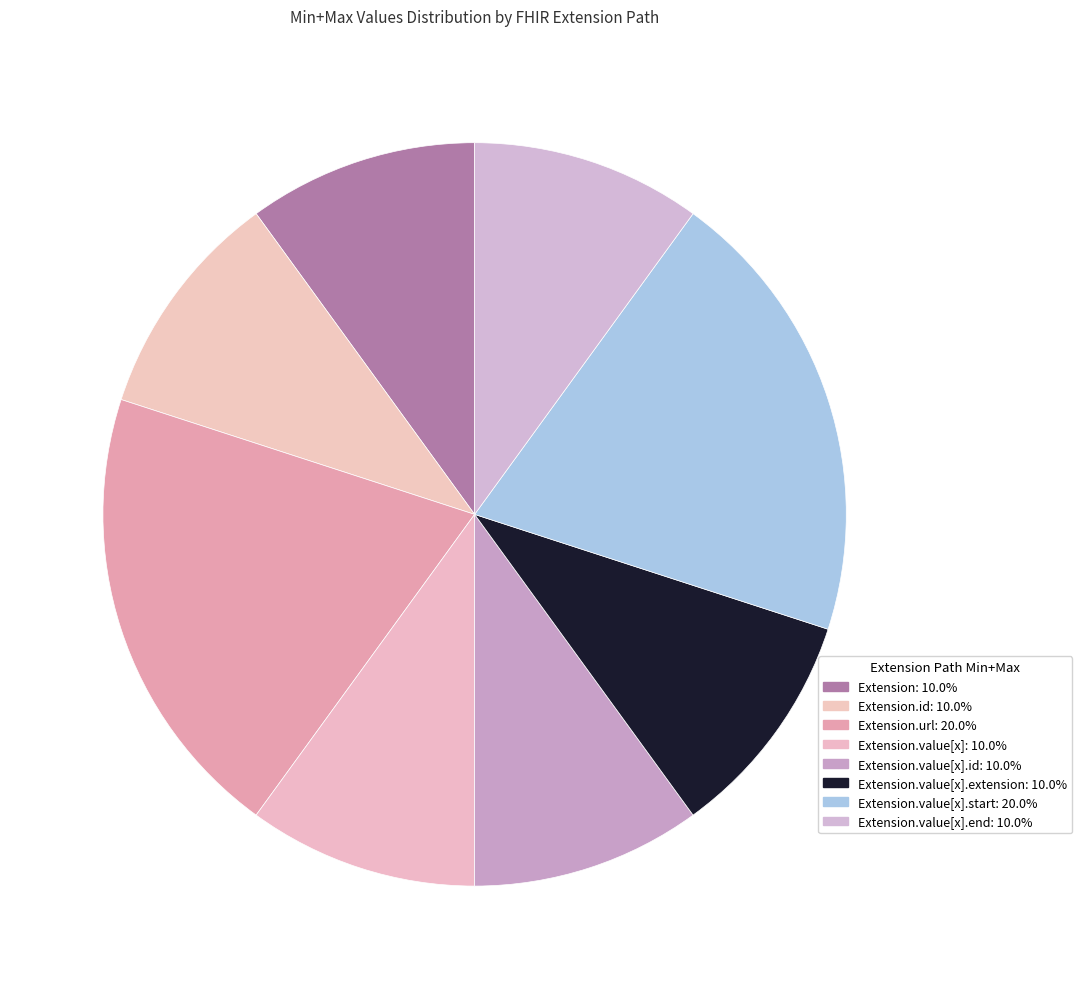

Count the number of slices in the pie.

8